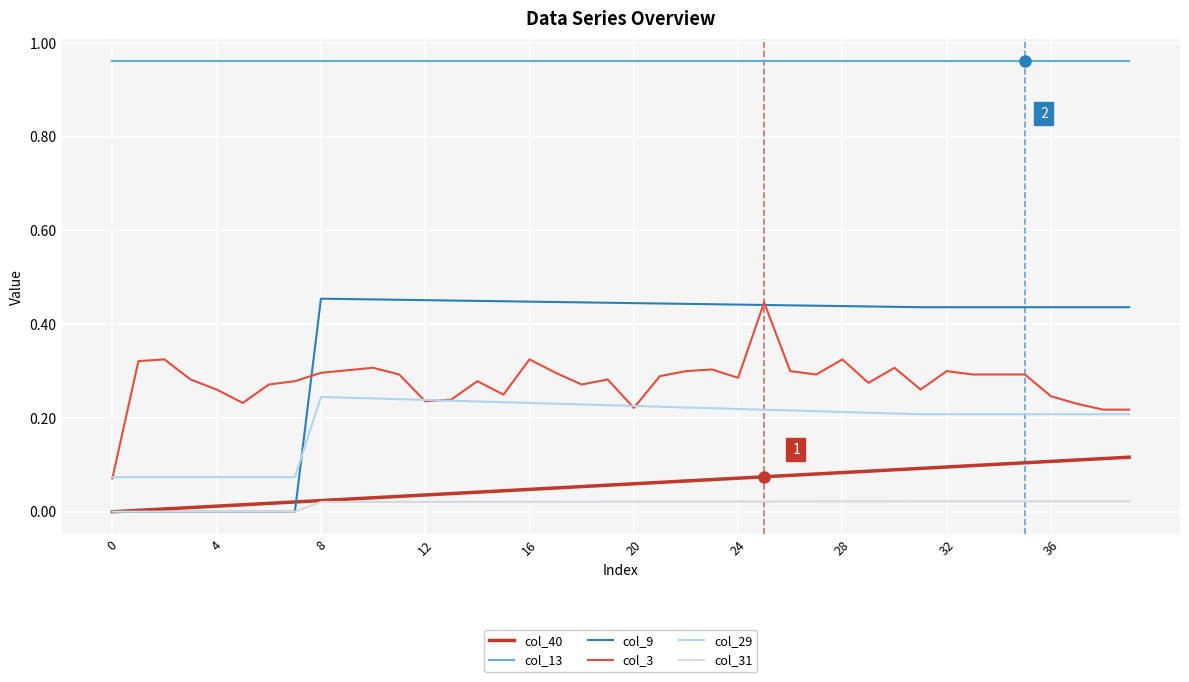

Which series has the largest total across all categories?

col_13